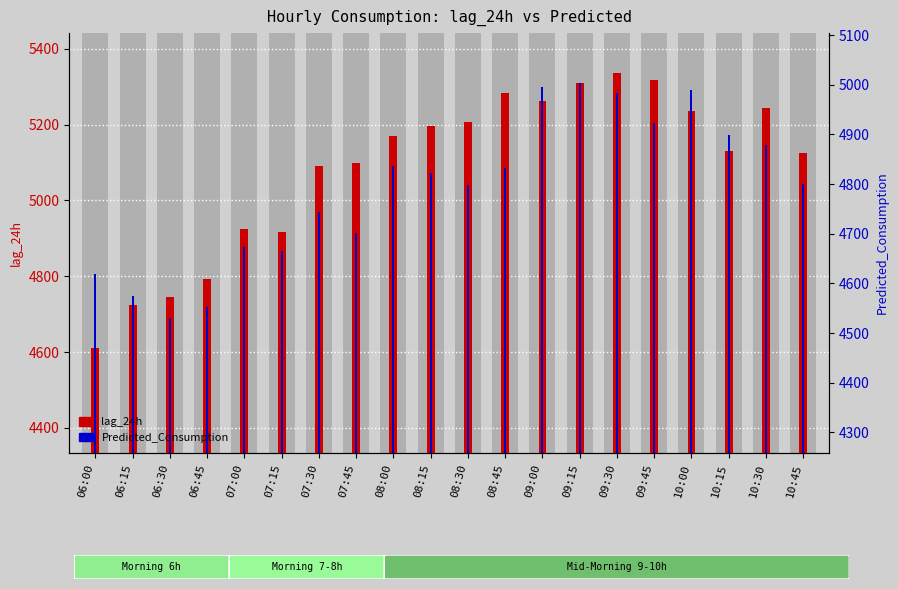

The value of lag_24h at 08:30 is 3457.8. True or false?

False